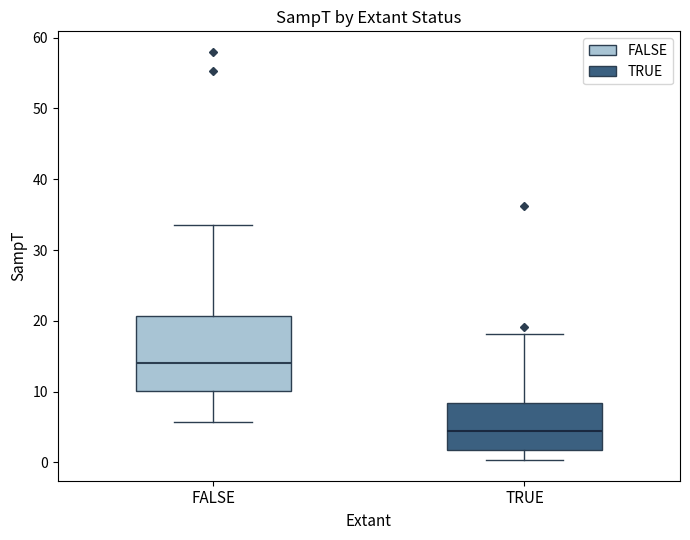

Reading left to right, transcribe this box plot: for each box, give where its median line is, the range the box spans, and where its two whiskers end, as read against the y-axis. The values are not printed on the chart, so give them approximately, as read against the axis.

FALSE: median 14, box 10 to 21, whiskers 6 to 34
TRUE: median 4, box 2 to 8, whiskers 0 to 18